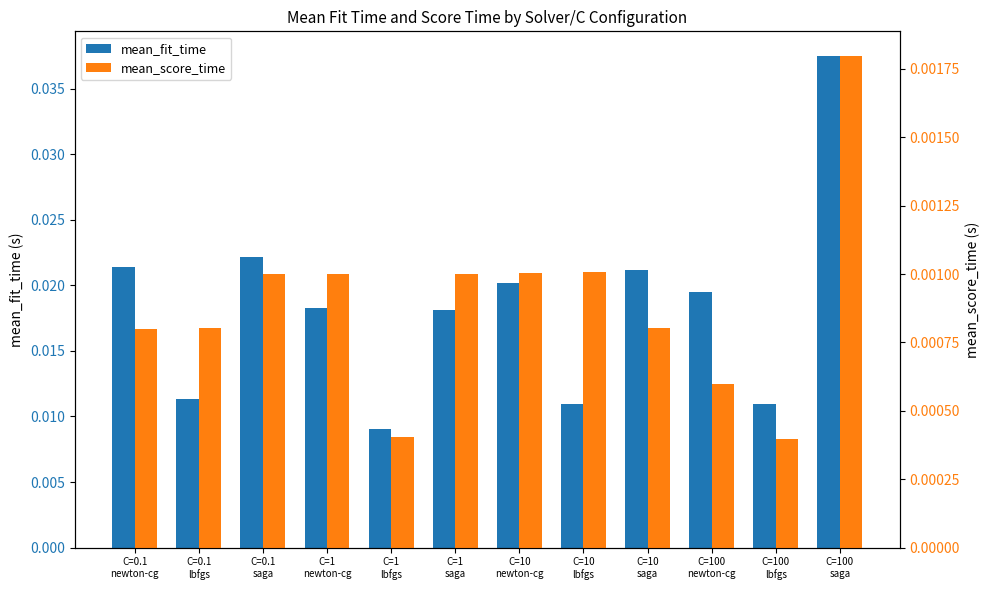

Between C=100
lbfgs and C=10
saga, which is larger?

C=10
saga